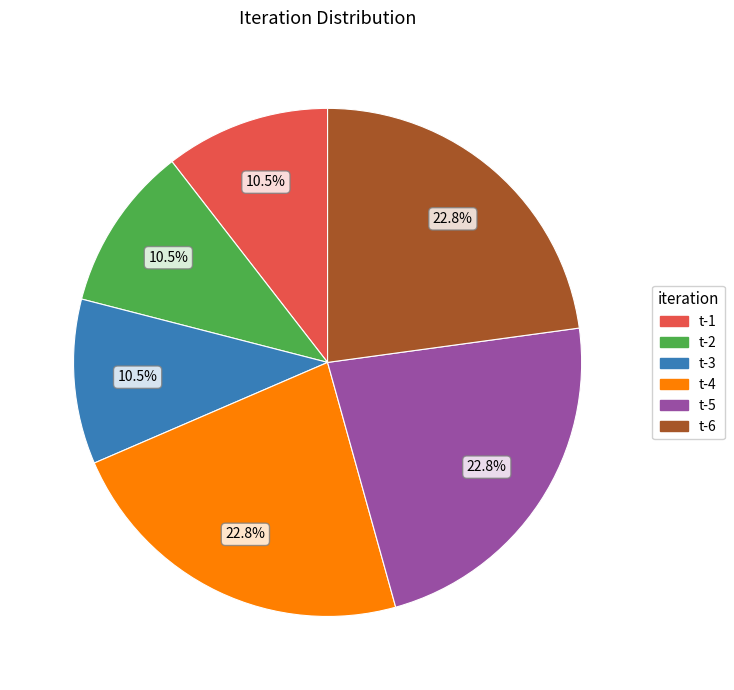

Is the sum of t-3 and t-5 greater than half?

No